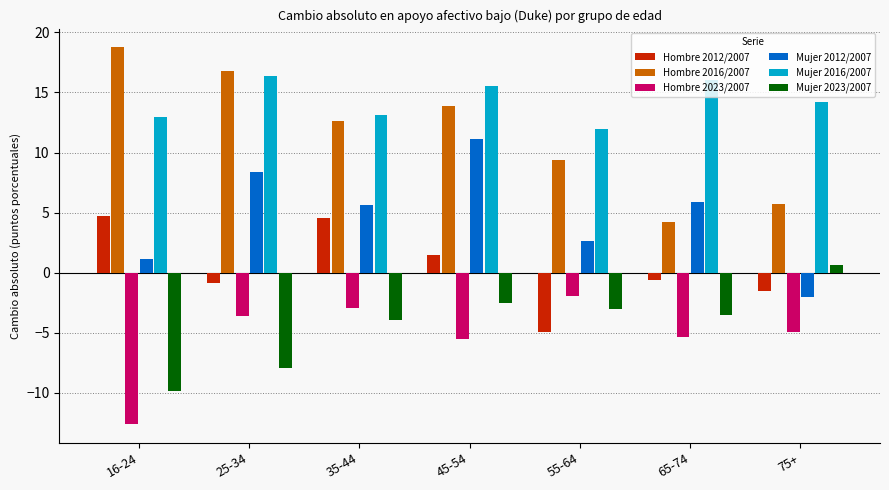

What position from the right is 35-44?

5